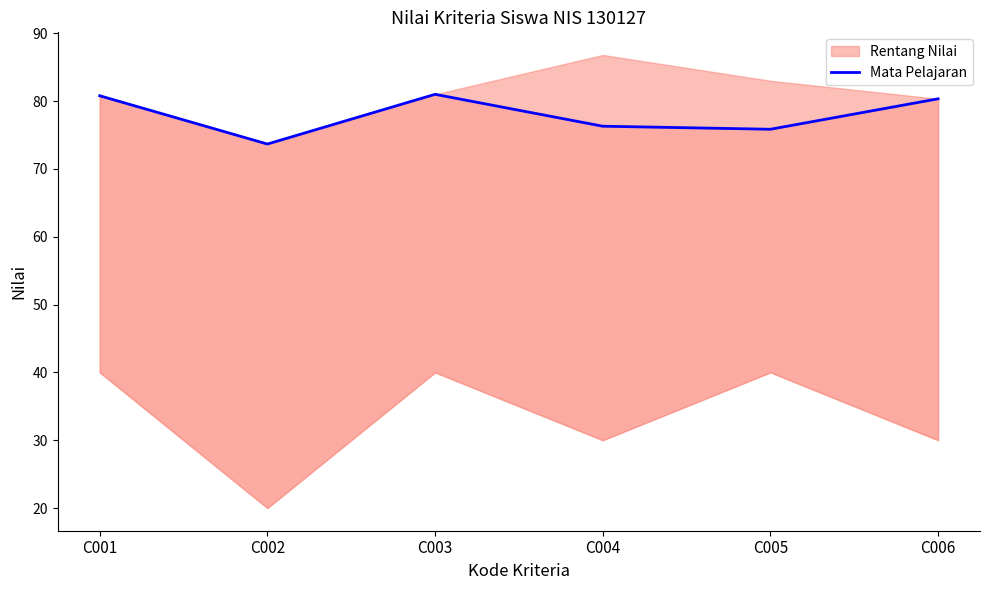

Reading left to right, list all the values displayed in this chart.

C001=80.8	C002=73.7	C003=81.0	C004=76.3	C005=75.8	C006=80.3